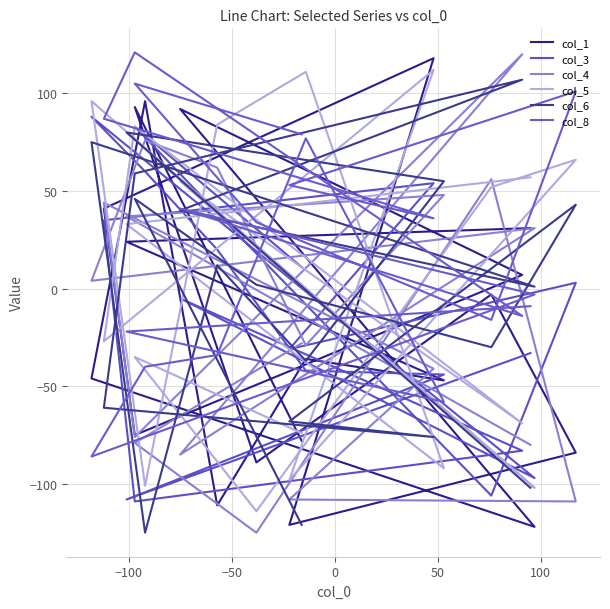

Count the number of data series in this chart.

6